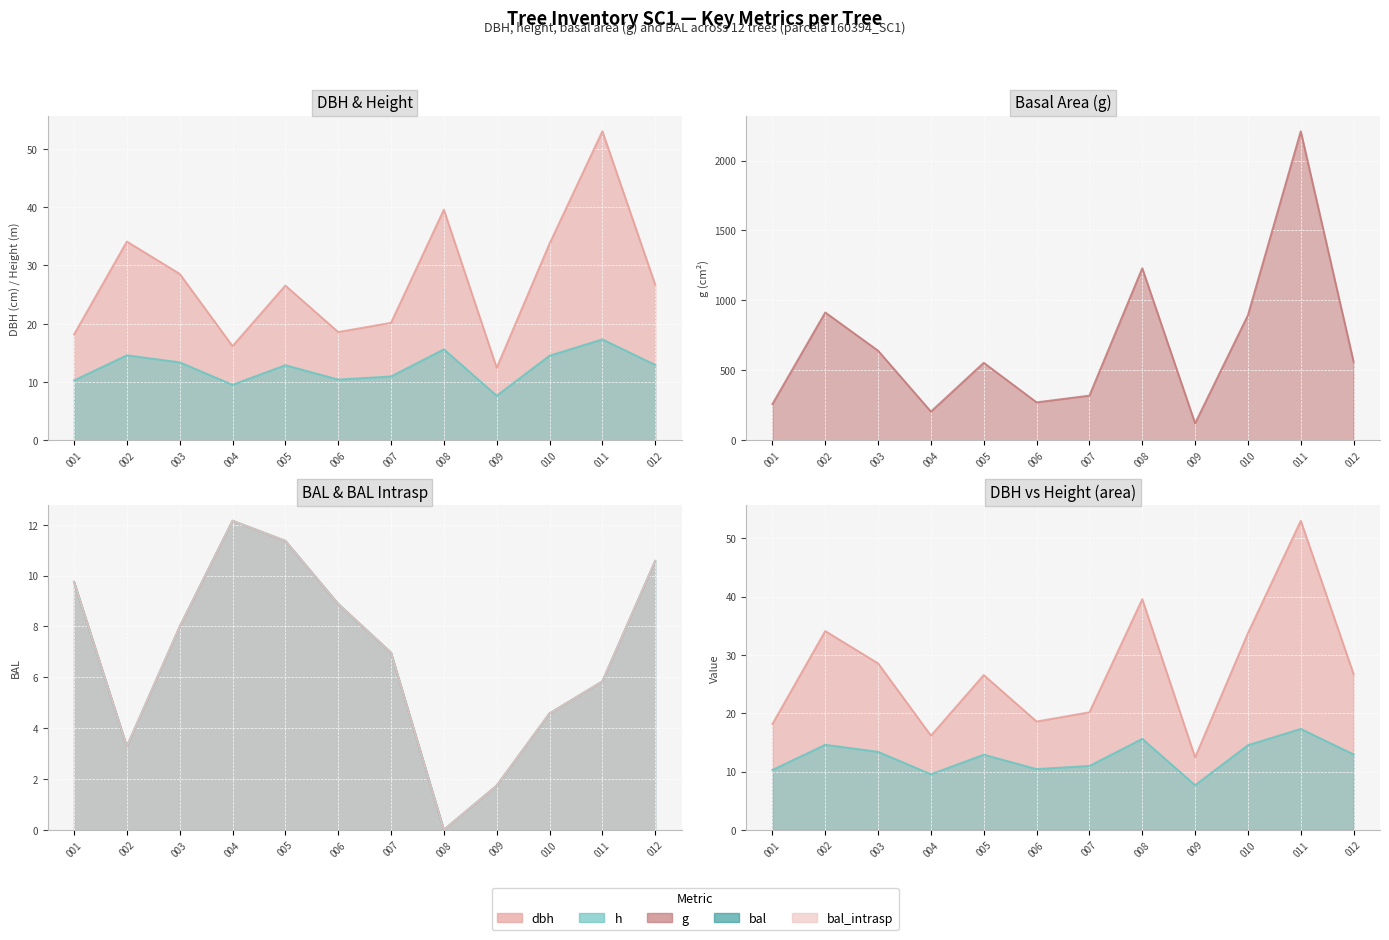

At which label is h line closest to 12?

005